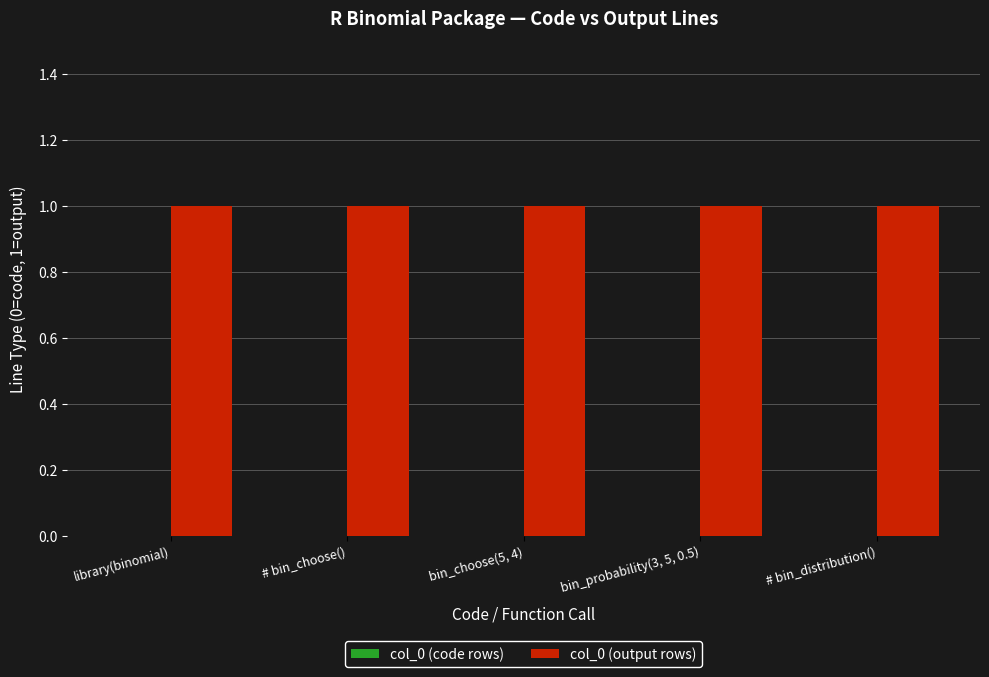

Is it true that col_0 (output rows) equals 0 at bin_choose(5, 4)?

False